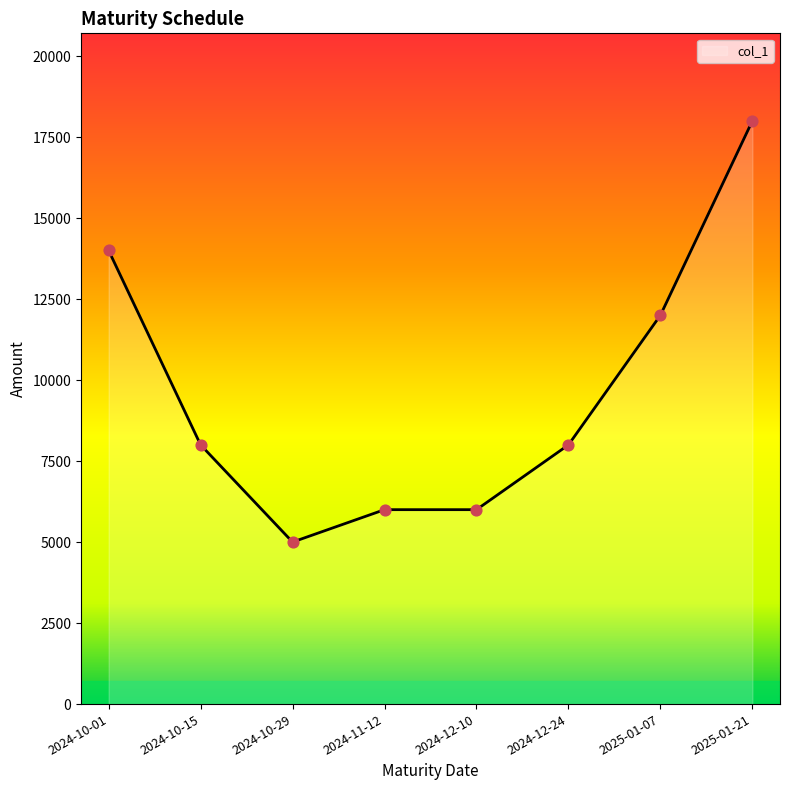

Between 2024-10-29 and 2024-10-15, which is larger?

2024-10-15